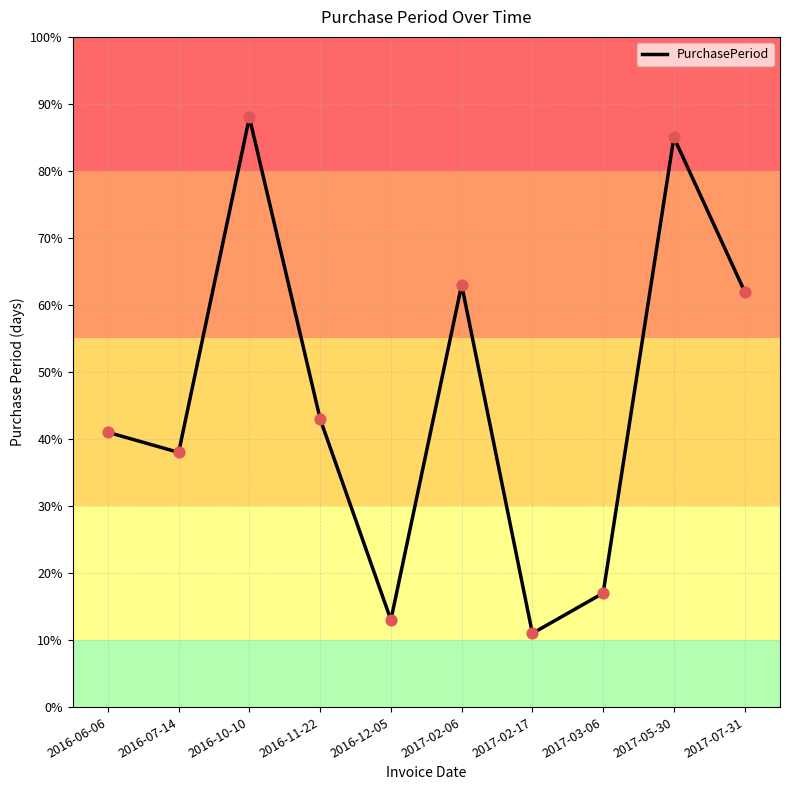

Approximately how many times larger is the value at 2017-02-17 compared to 2016-06-06?

0.3